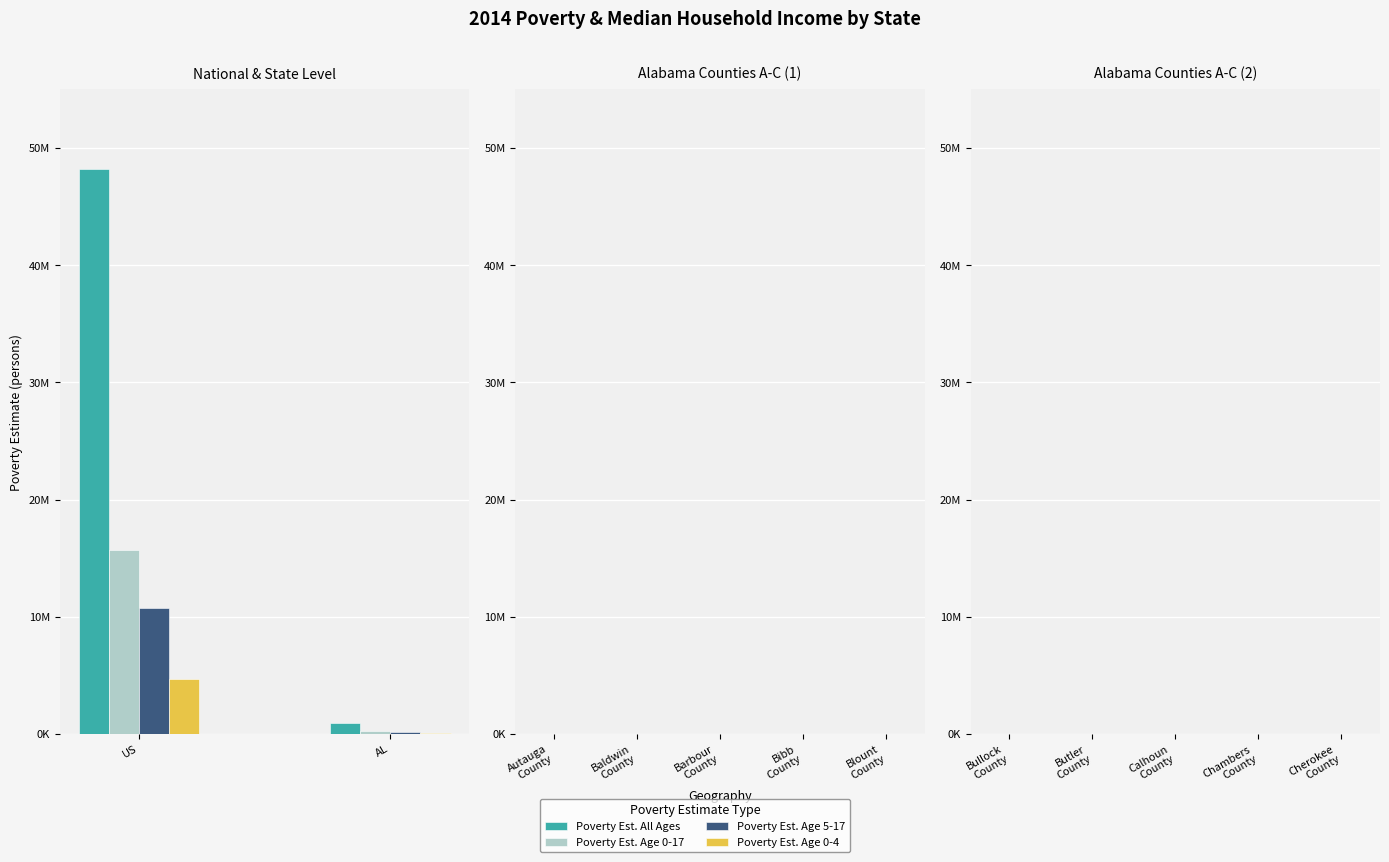

True or false: Poverty Est. All Ages has a value of 2332 at Butler County.

False